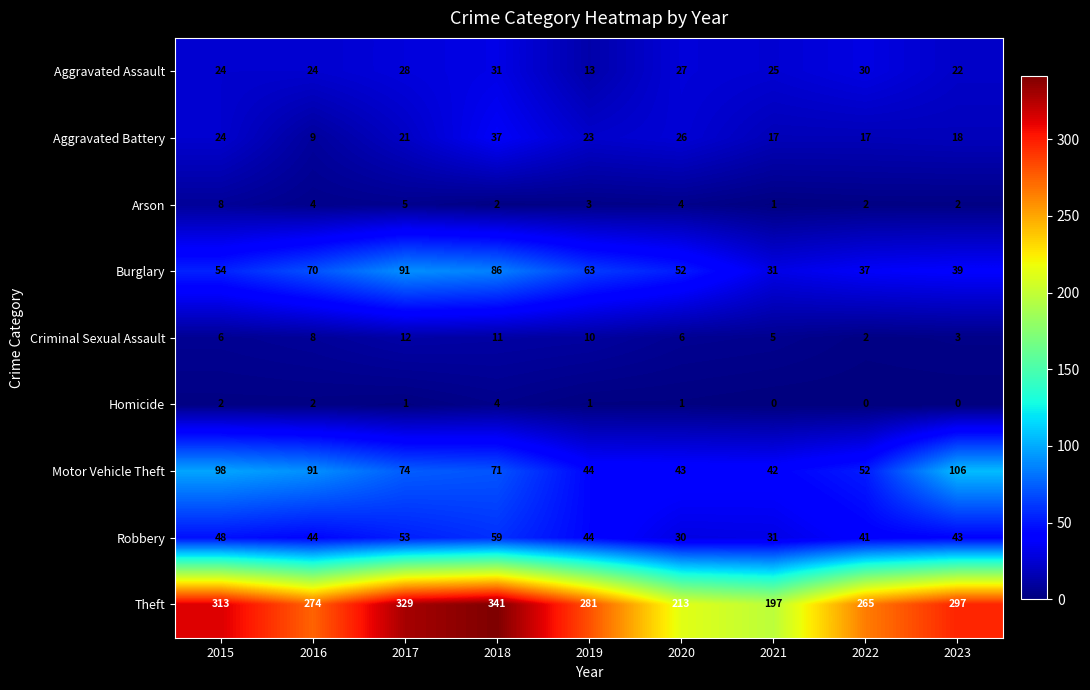

True or false: Burglary has a value of 39 at 2023.

True